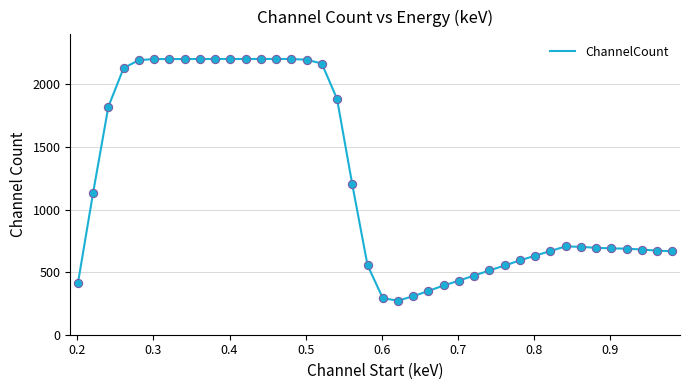

What is the difference between the maximum and minimum values?

1931.2